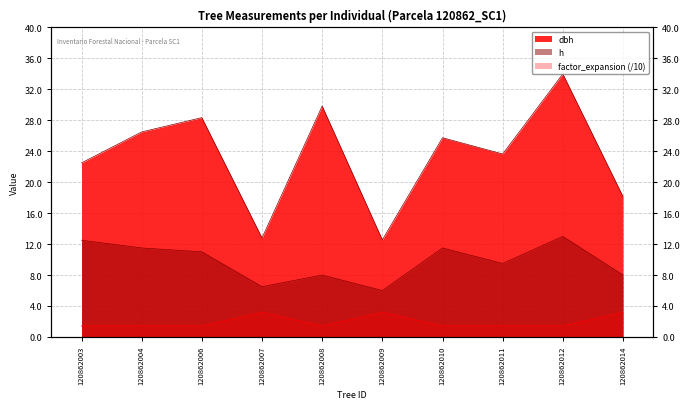

True or false: factor_expansion has more than 0 interior local peaks.

True